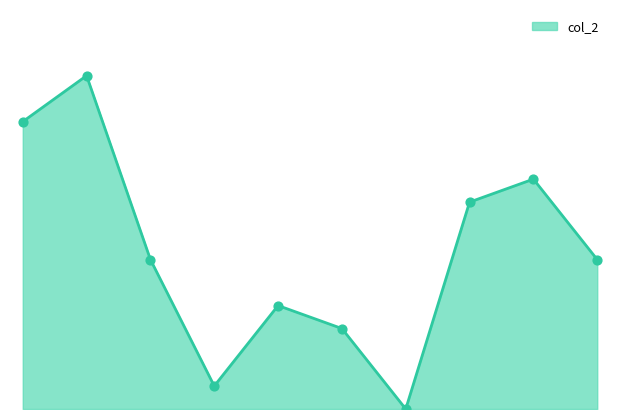

At how many categories does at least one series exceed 6?

8